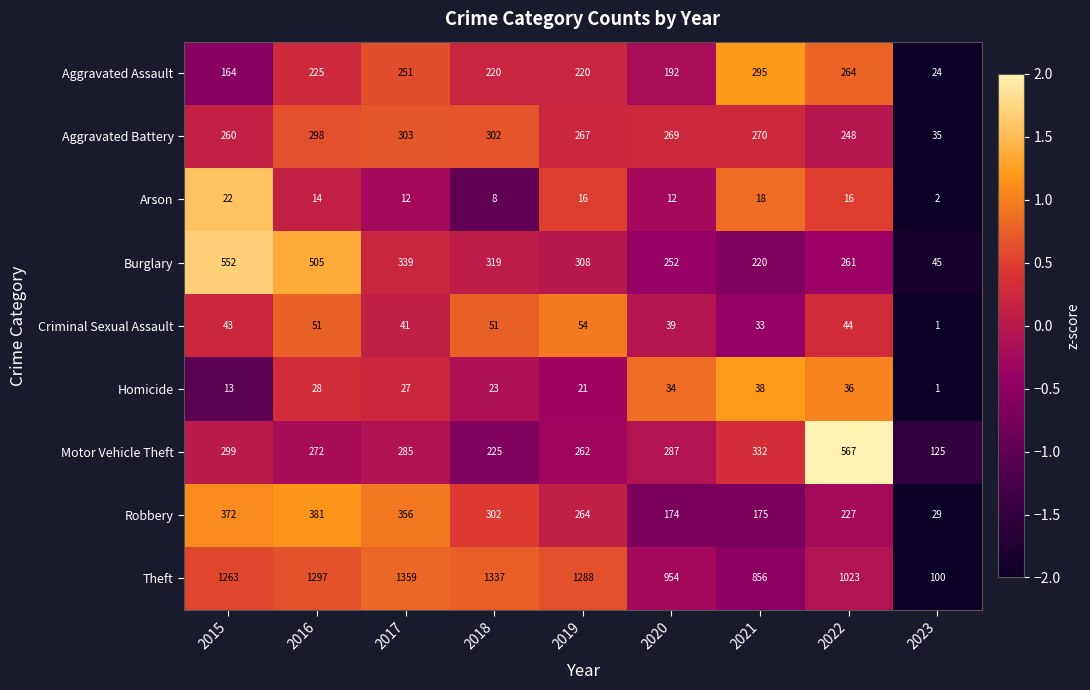

What is the sum of the Robbery values at 2016 and 2022?

608